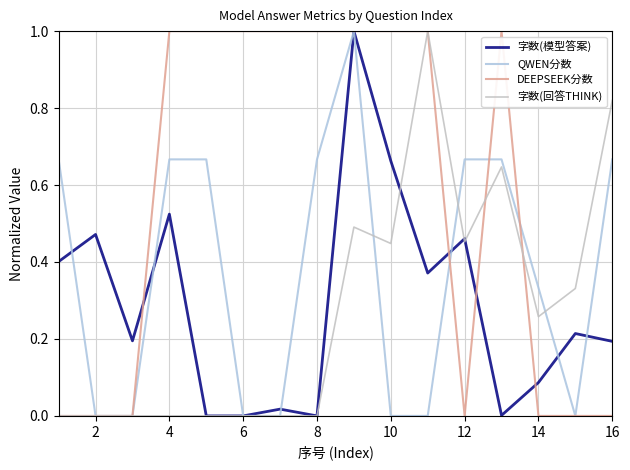

Is this an area chart (filled region under the line)?

No